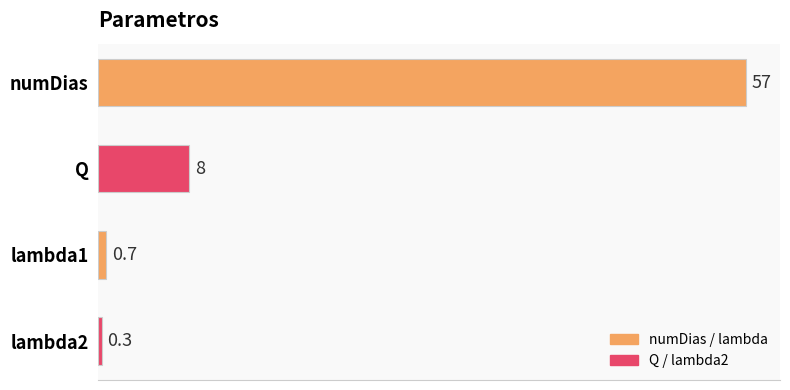

What is the minimum value shown in the chart?

0.3